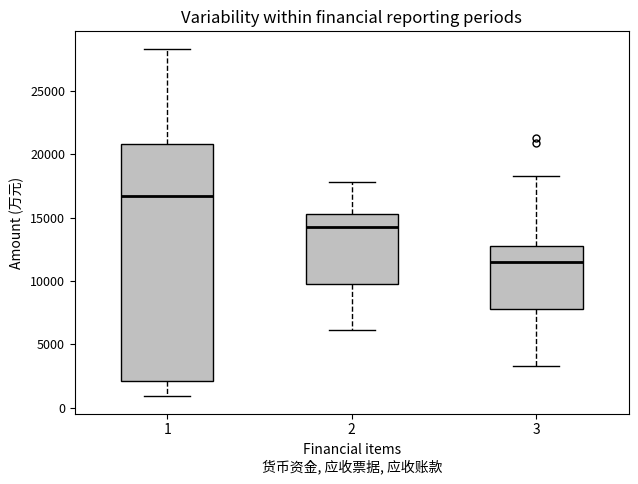

Where is the upper edge of the box at x = 3 on the y-axis? The values are not printed on the chart, so give them approximately, as read against the axis.

12500